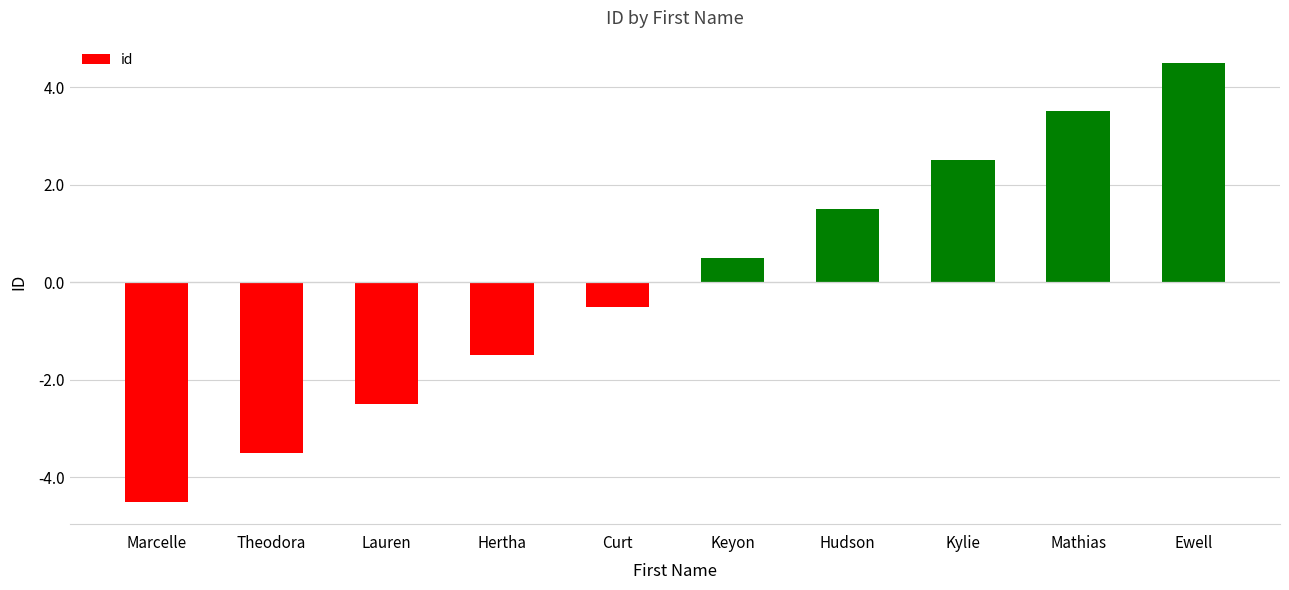

Where does the data first go above 0?

Keyon